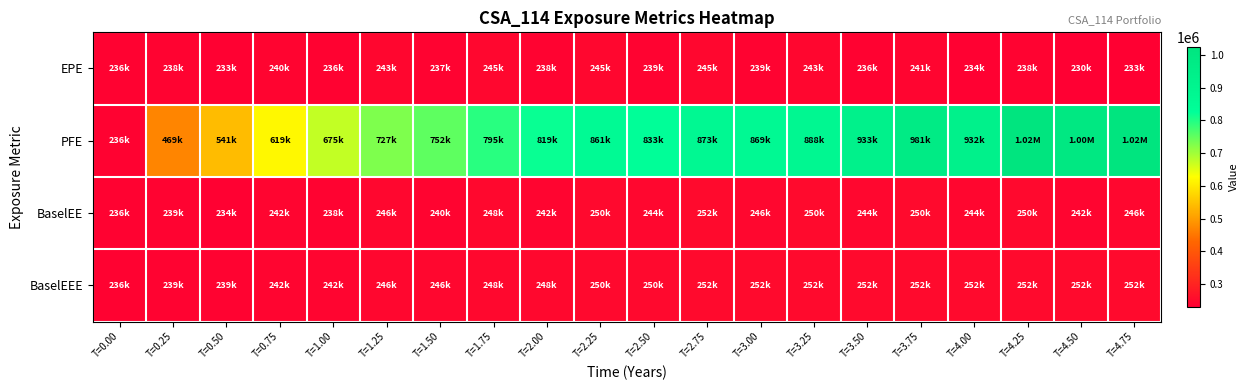

What is the spread (max minus min) of values at T=3.00?

630099